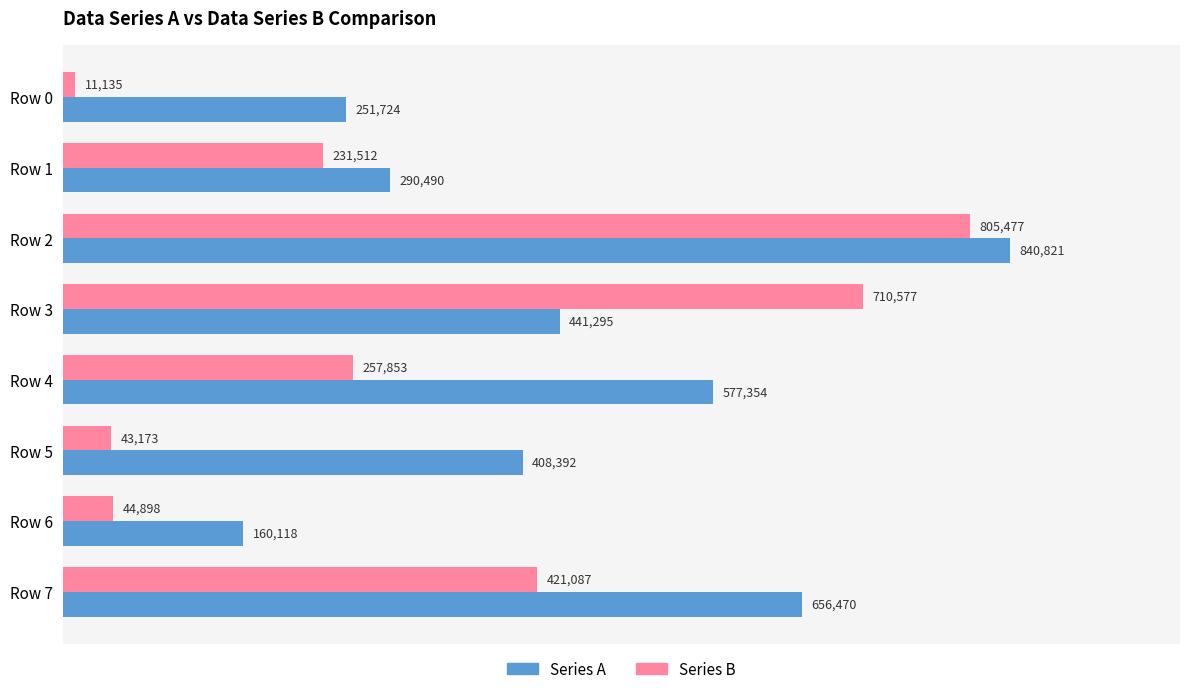

Is it true that Series A equals 840821 at Row 2?

True